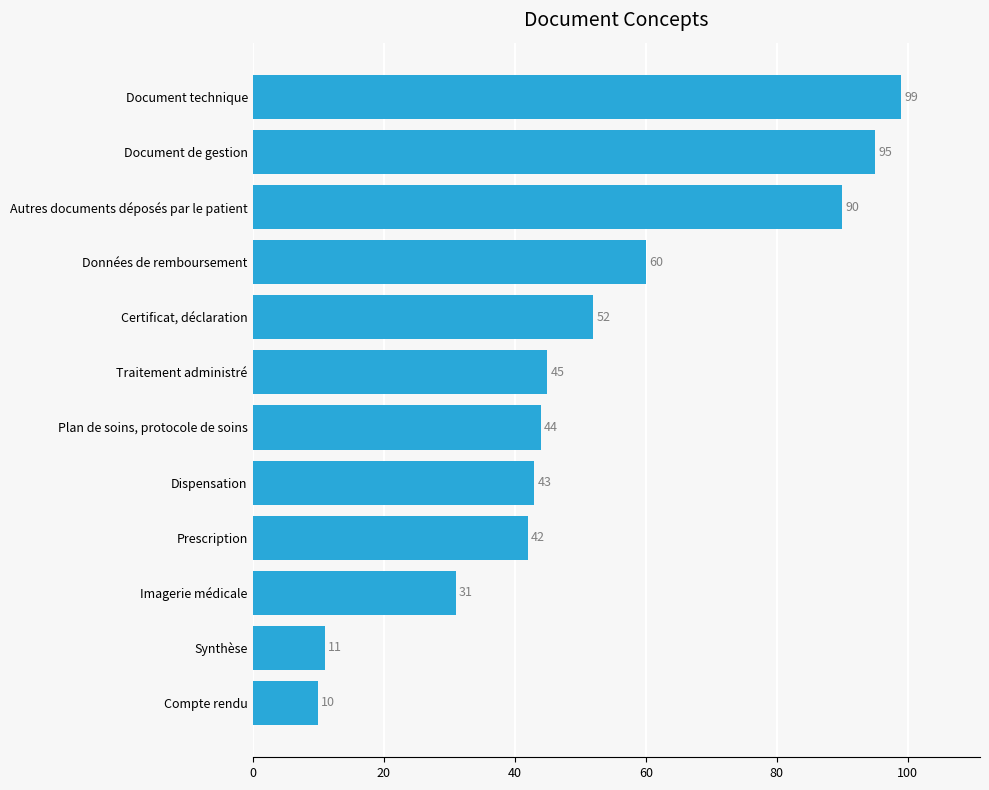

Reading bottom to top, what are all the values shown in this chart?

Compte rendu=10	Synthèse=11	Imagerie médicale=31	Prescription=42	Dispensation=43	Plan de soins, protocole de soins=44	Traitement administré=45	Certificat, déclaration=52	Données de remboursement=60	Autres documents déposés par le patient=90	Document de gestion=95	Document technique=99